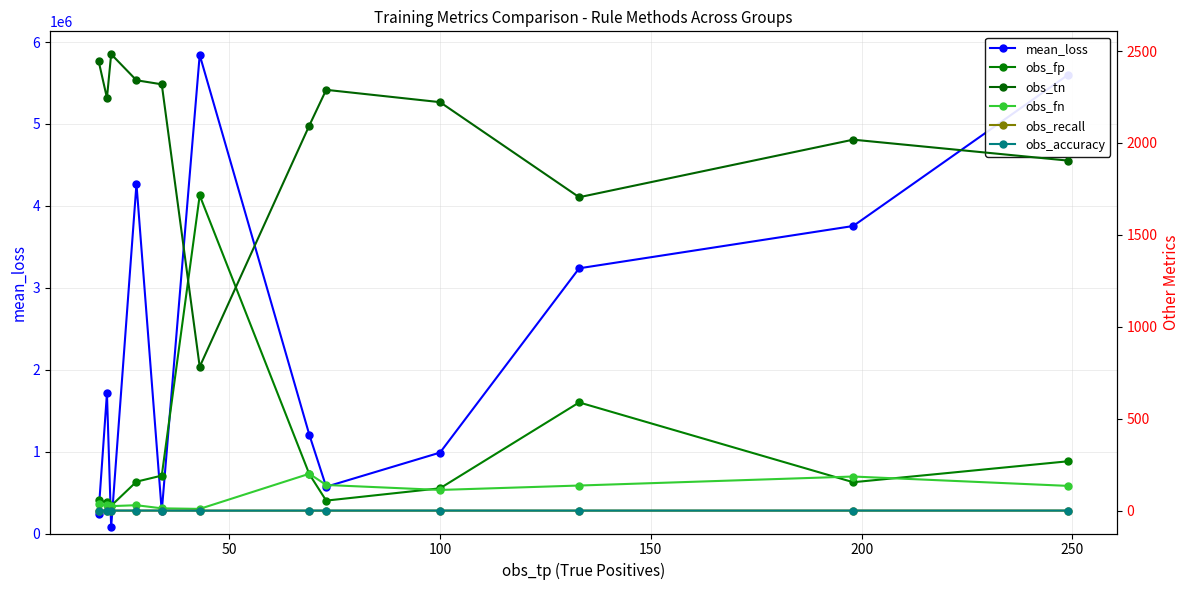

How many interior local valleys does the mean_loss series have?

3